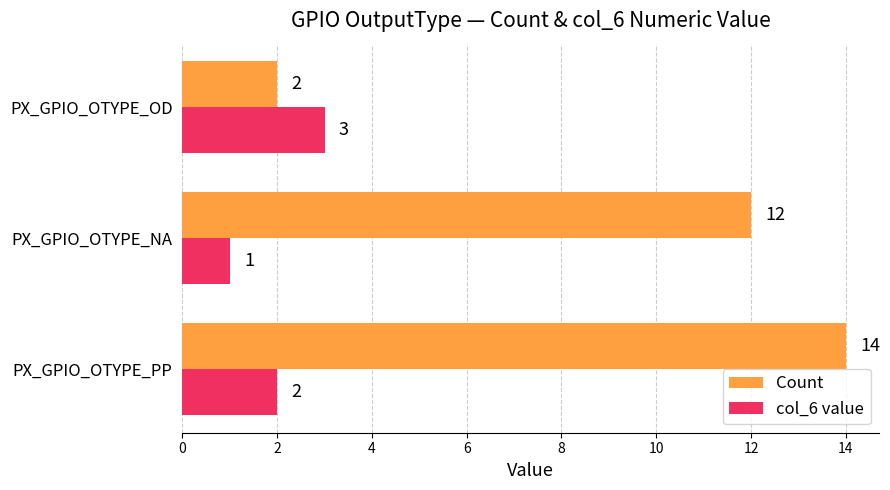

What is the greatest value displayed?

14